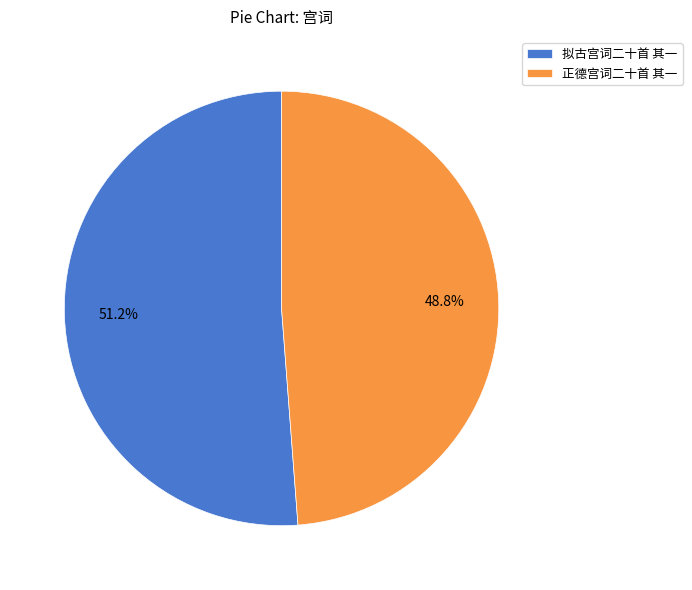

What is the total percentage of 正德宫词二十首 其一 and 拟古宫词二十首 其一?

100.0%